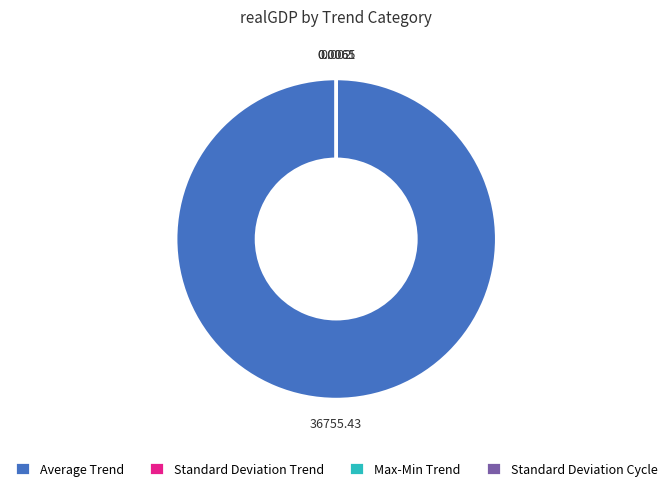

Does Average Trend account for over 50% of the chart?

Yes